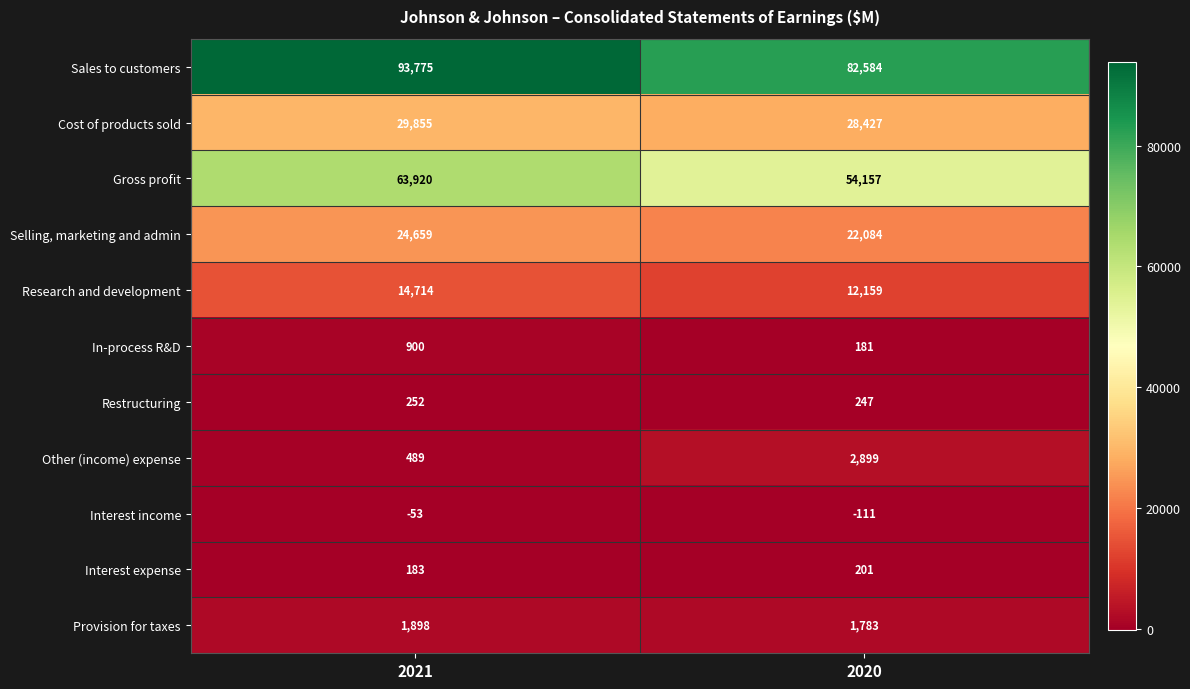

What is the total value across all series at 2020?

204611